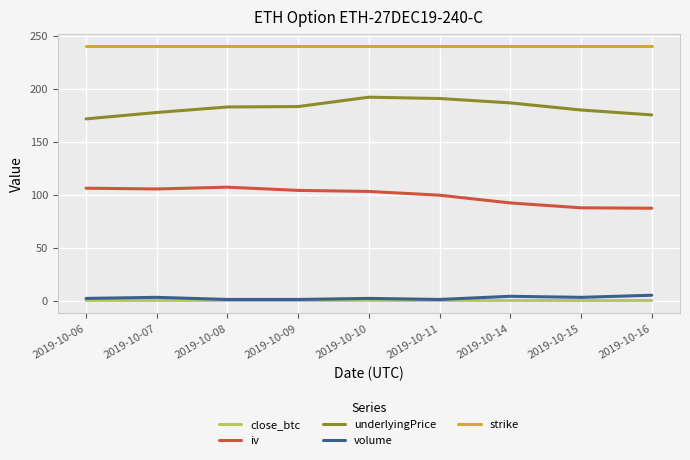

What is the minimum value for underlyingPrice?

171.5